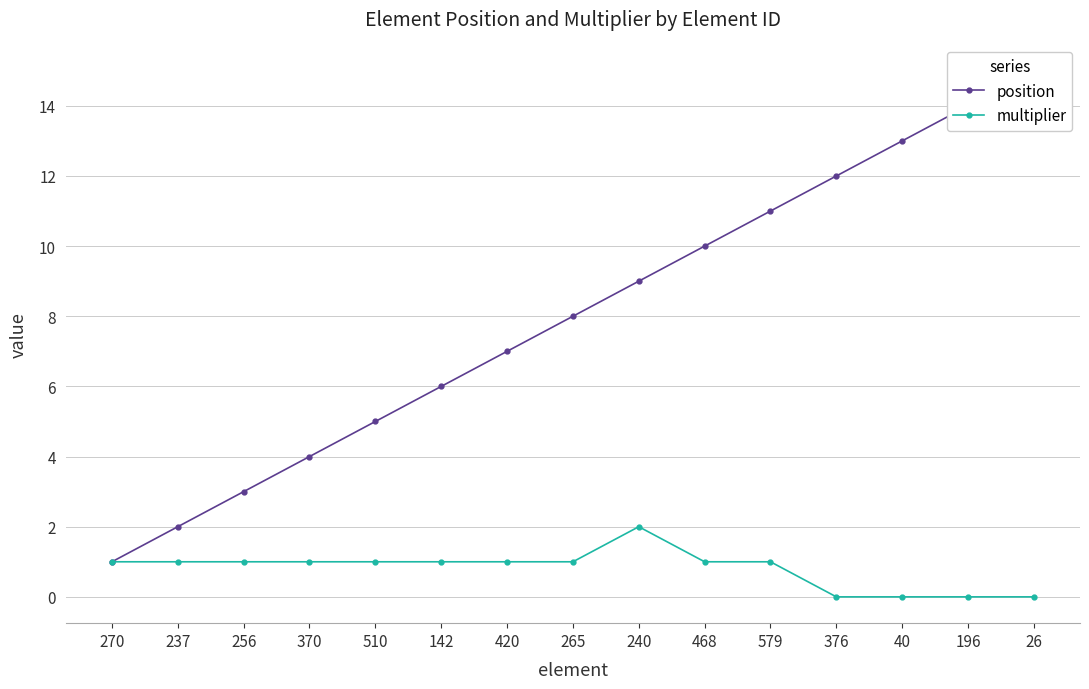

What is the total value across all series at 40?

13